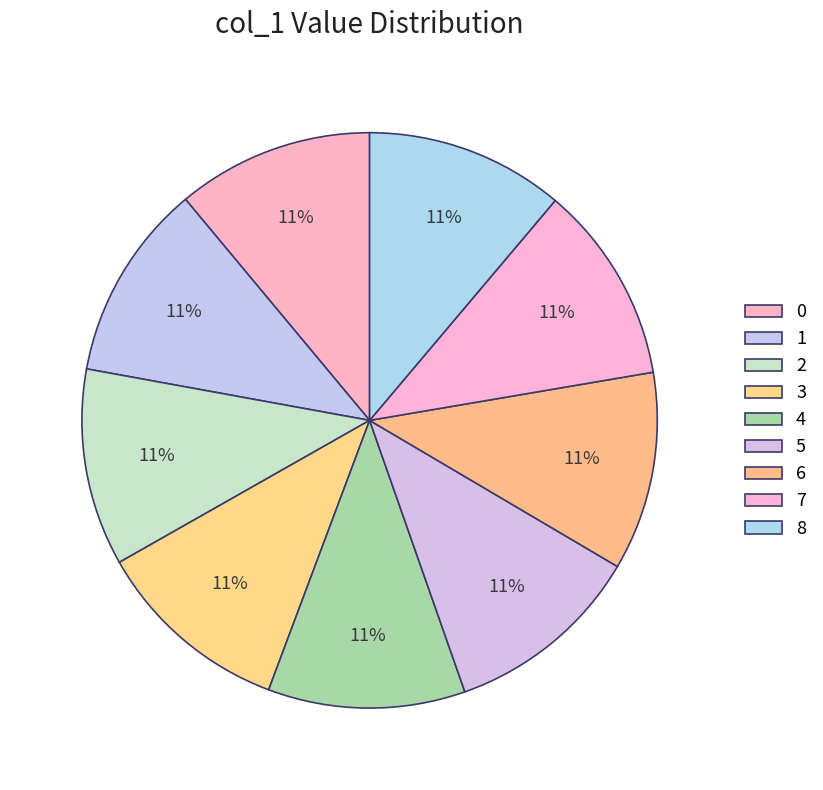

What is the ratio of the value at 5 to the value at 6?

1.0